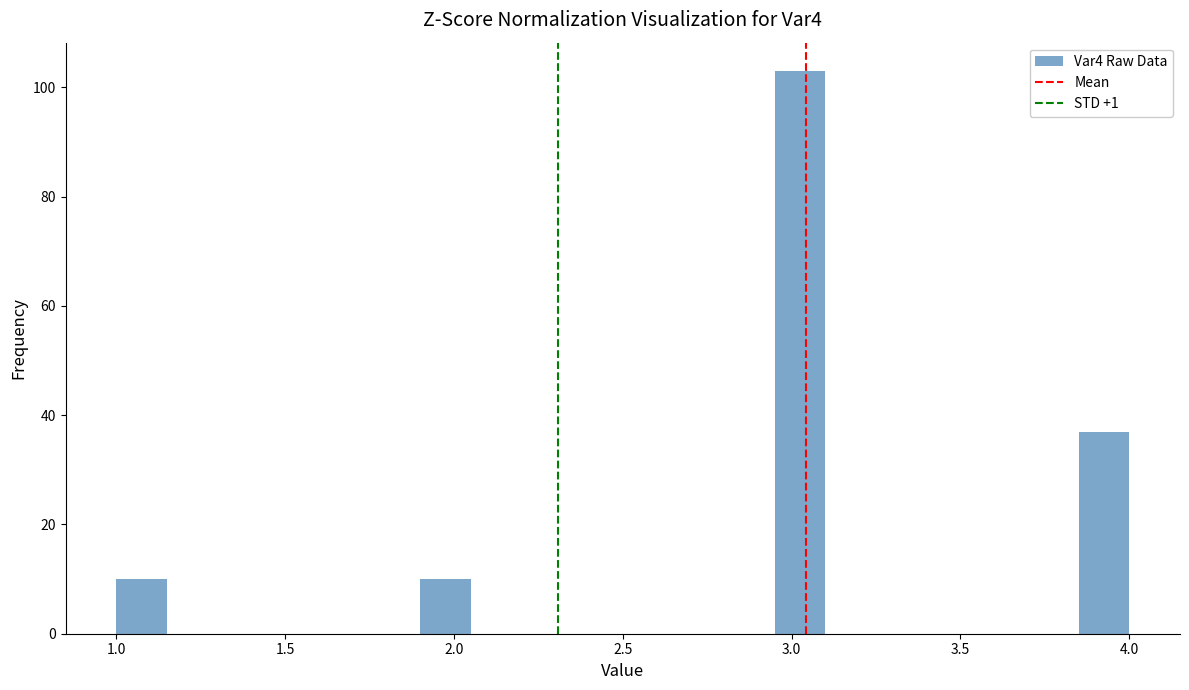

Around what value on the x-axis is the tallest bar? Give the approximate position of its centre, as read against the axis.

3.05